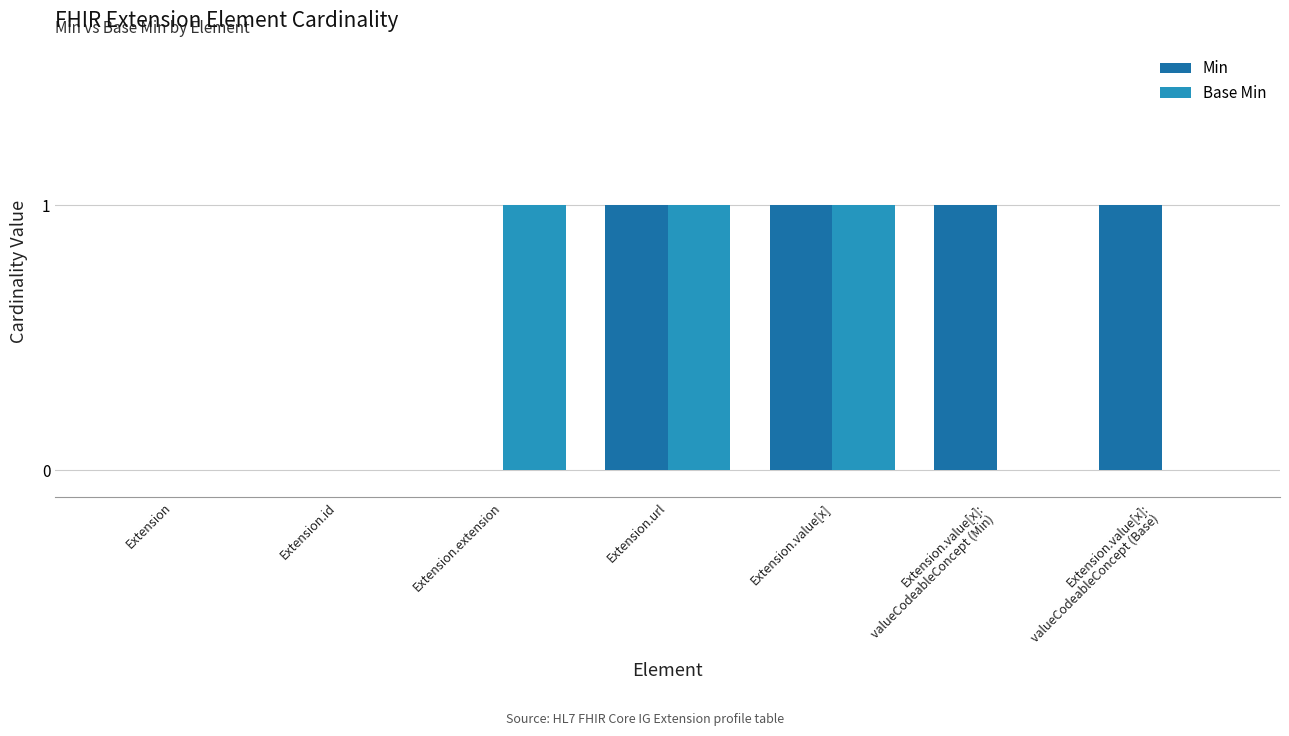

Are the bars grouped side by side (vs. stacked)?

Yes